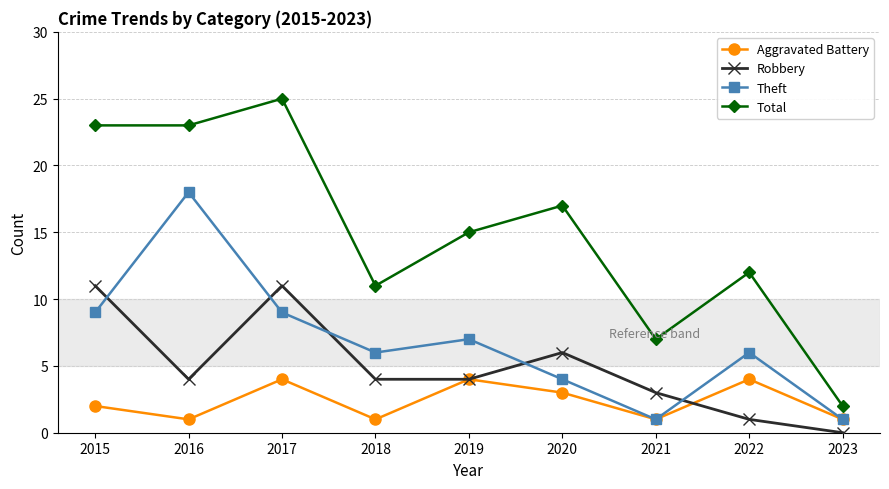

The Total series shows 11 at 2015. True or false?

False